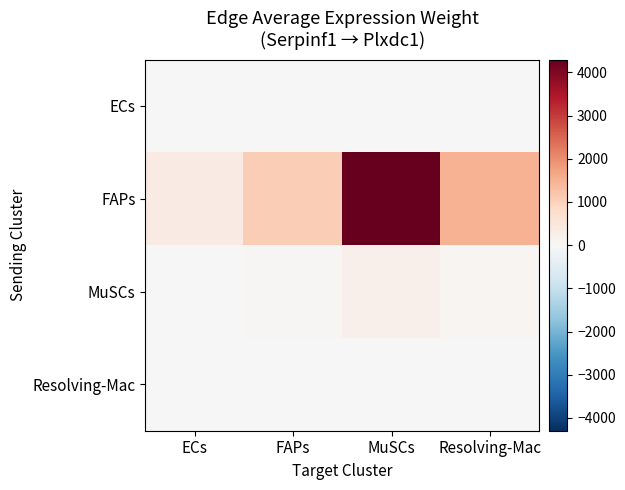

What is the total value across all series at Resolving-Mac?

1591.3